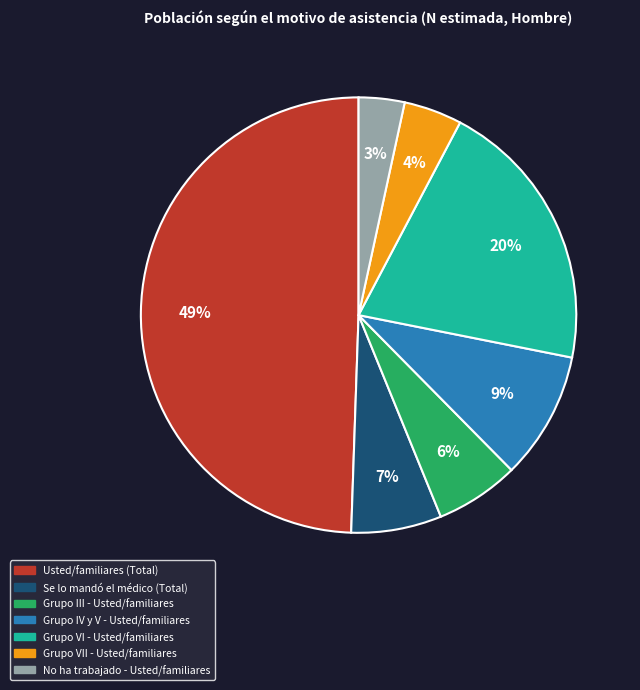

How many segments does this pie chart have?

7